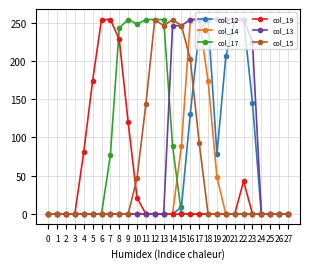

True or false: col_17 has a value of -155 at 21.

False